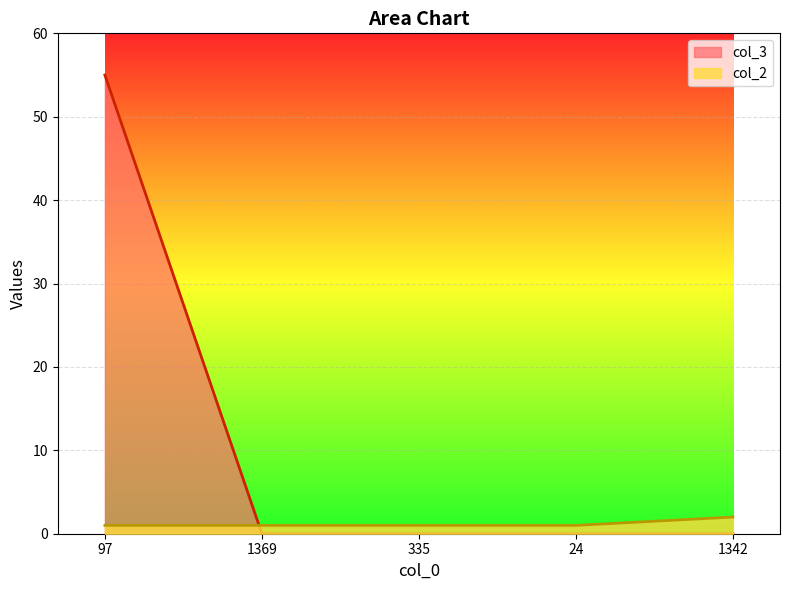

Between 97 and 1369, which is larger?

97